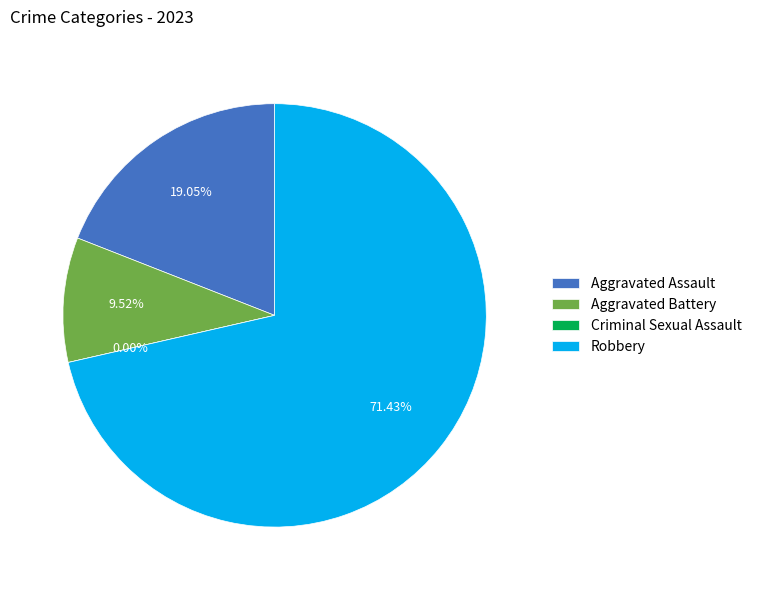

Is it true that Robbery is 85% of the pie?

False